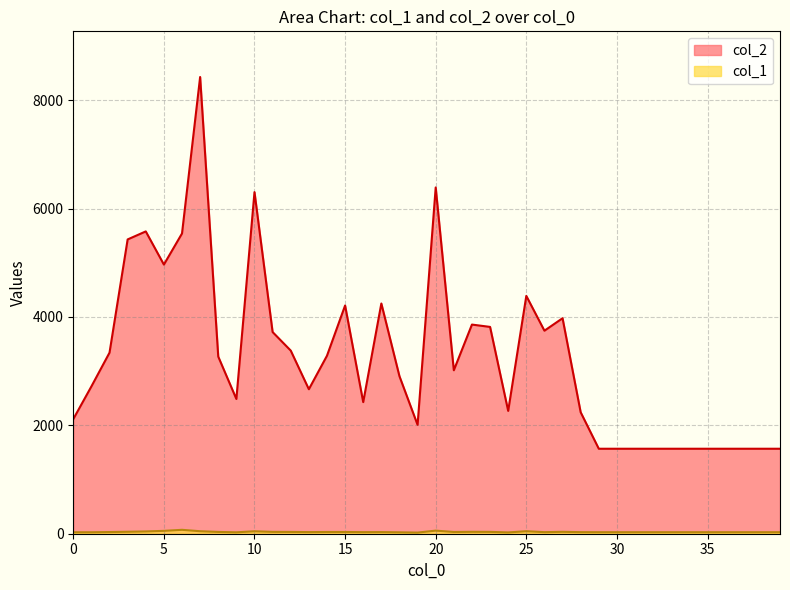

Rank the categories by col_1 value from lowest to highest.

19, 24, 9, 18, 0, 1, 29, 30, 31, 32, 33, 34, 35, 36, 37, 38, 39, 16, 26, 28, 13, 17, 2, 14, 15, 21, 8, 12, 11, 23, 22, 27, 3, 4, 10, 7, 25, 5, 20, 6